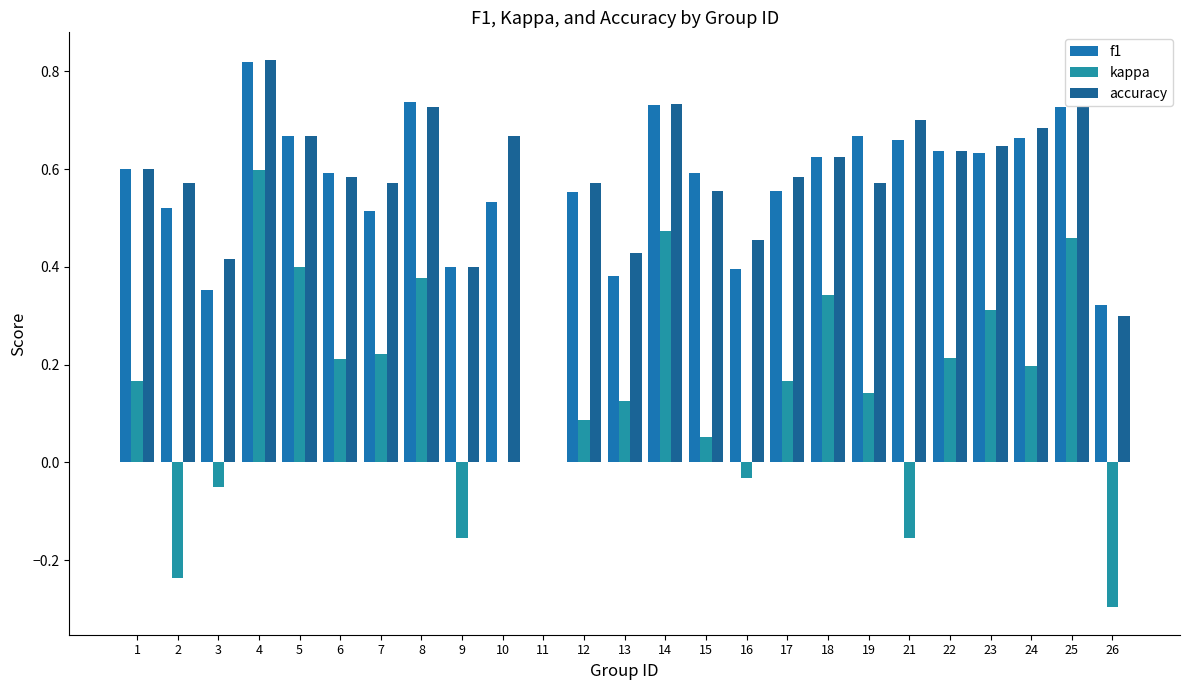

Read the kappa value at 18.

0.3